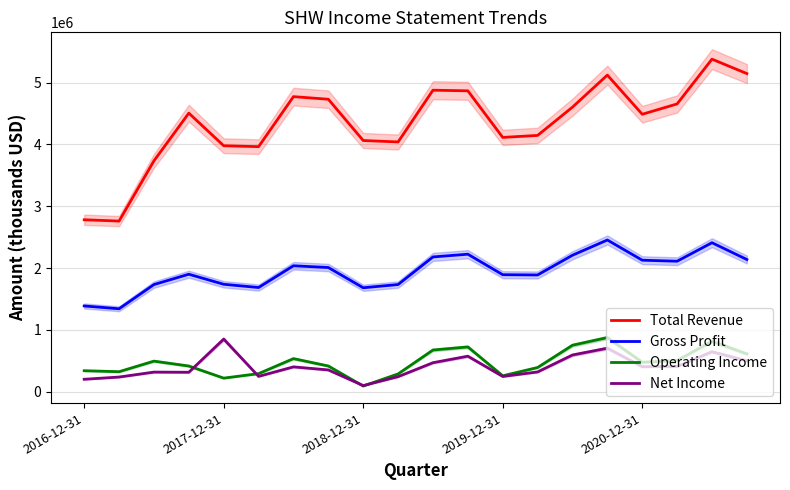

Rank the series by their maximum value, from lowest to highest.

Net Income, Operating Income, Gross Profit, Total Revenue